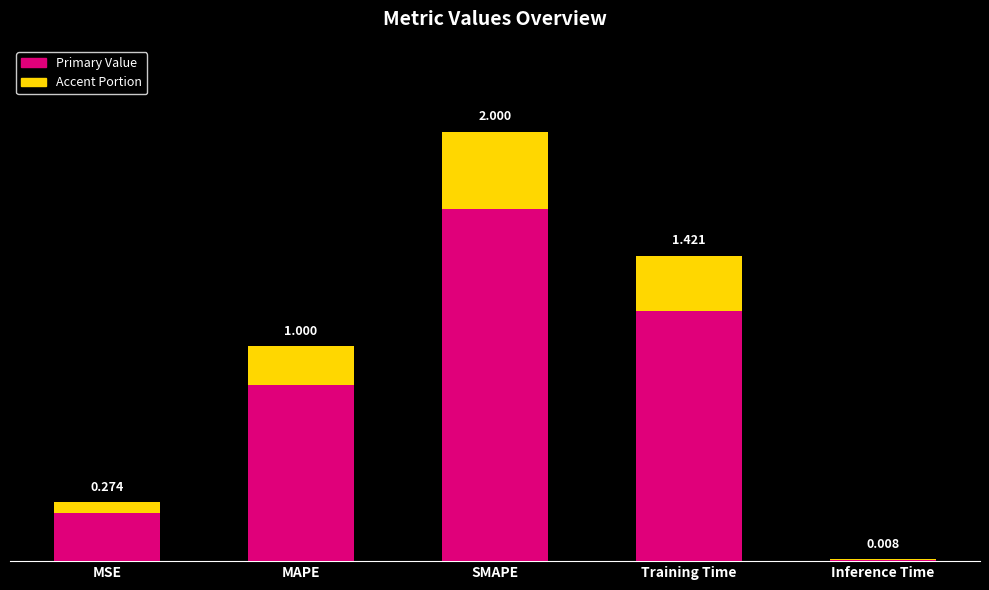

Is it true that the value at MAPE is 1.0?

True